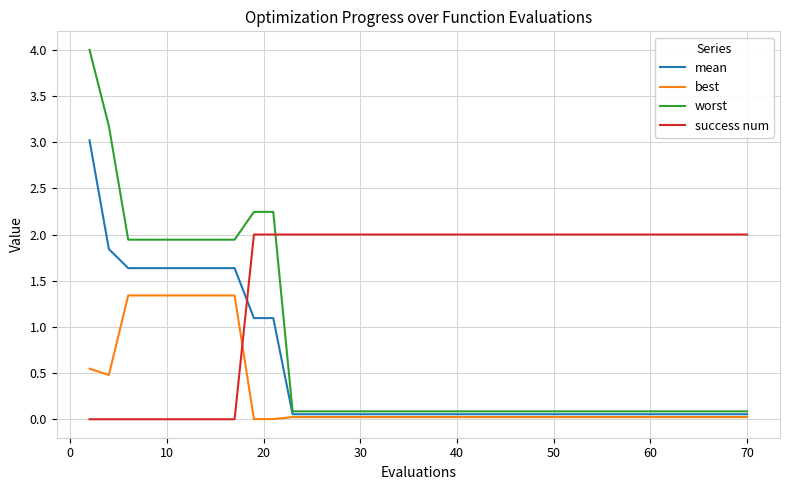

Which series has the widest spread of values?

worst